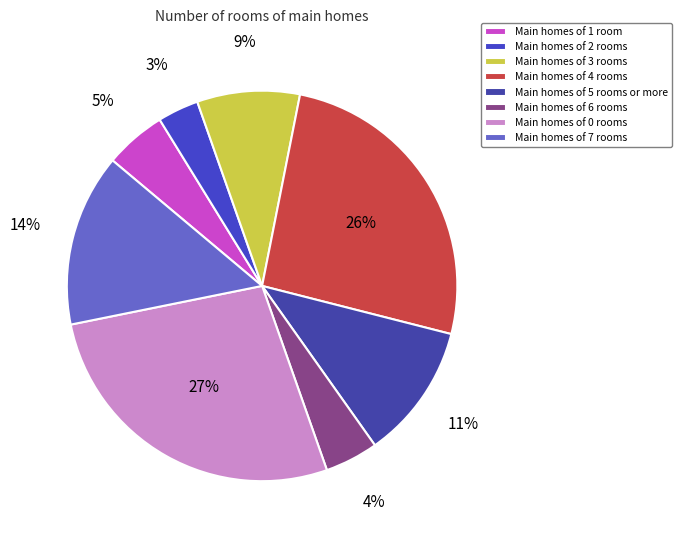

Count the number of slices in the pie.

8